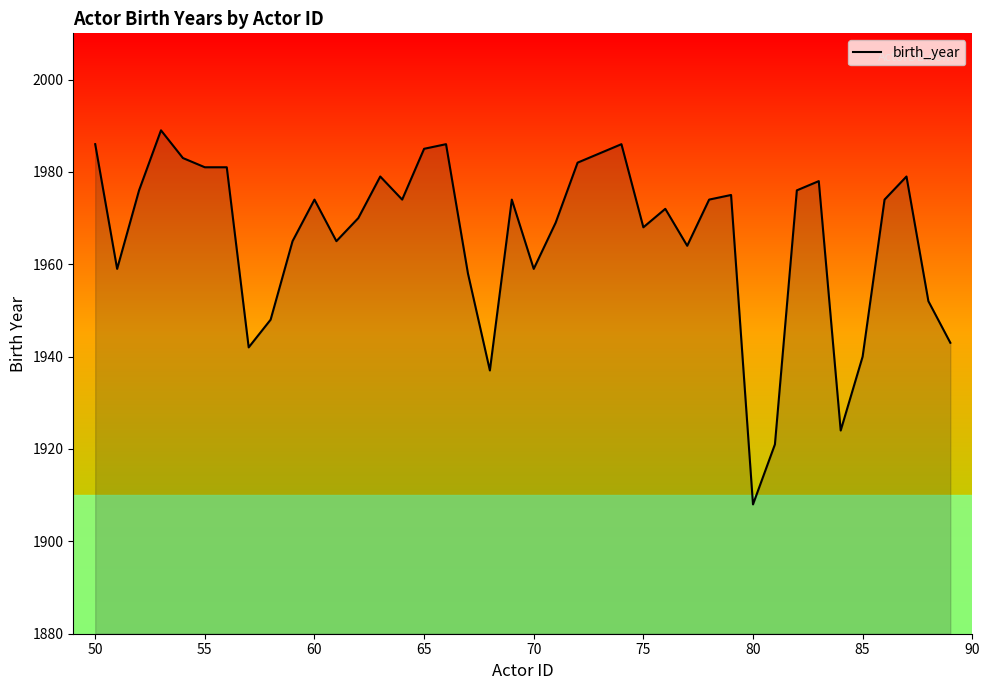

Reading left to right, extract all data points from this chart.

1986	1959	1976	1989	1983	1981	1981	1942	1948	1965	1974	1965	1970	1979	1974	1985	1986	1958	1937	1974	1959	1969	1982	1984	1986	1968	1972	1964	1974	1975	1908	1921	1976	1978	1924	1940	1974	1979	1952	1943